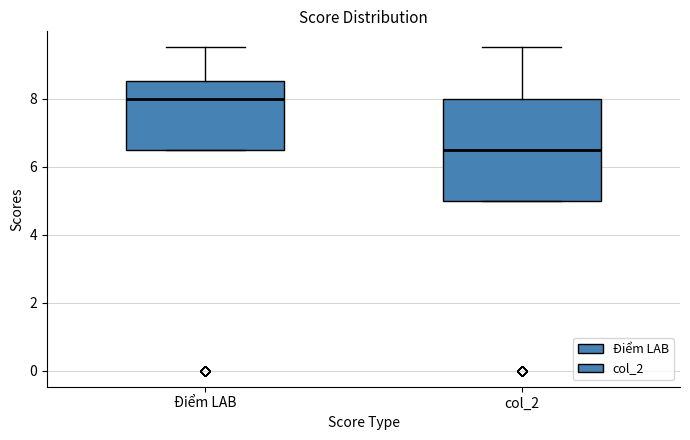

Where is the lower edge of the box for col_2 on the y-axis? The values are not printed on the chart, so give them approximately, as read against the axis.

5.0